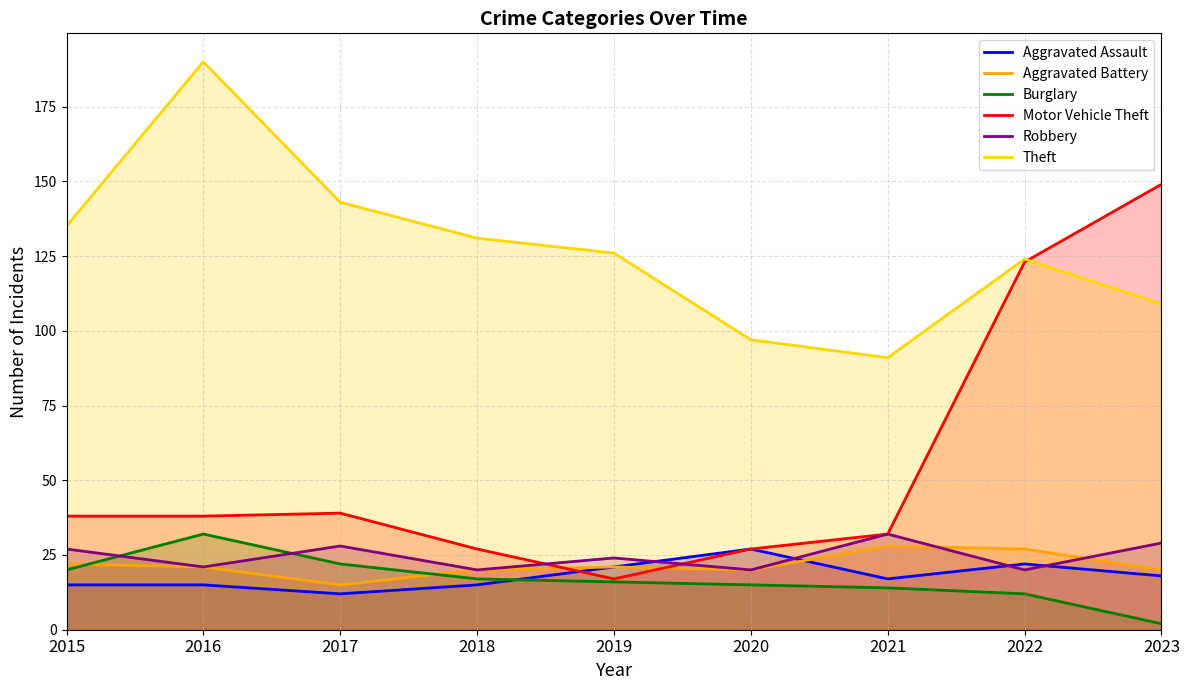

At how many categories does at least one series exceed 39?

9